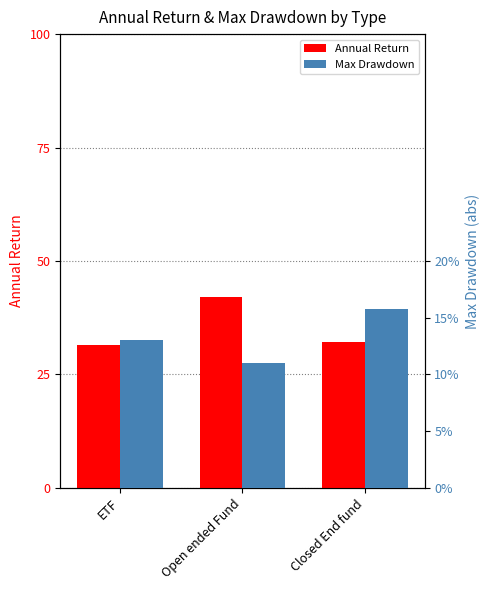

How many groups of bars are there?

3